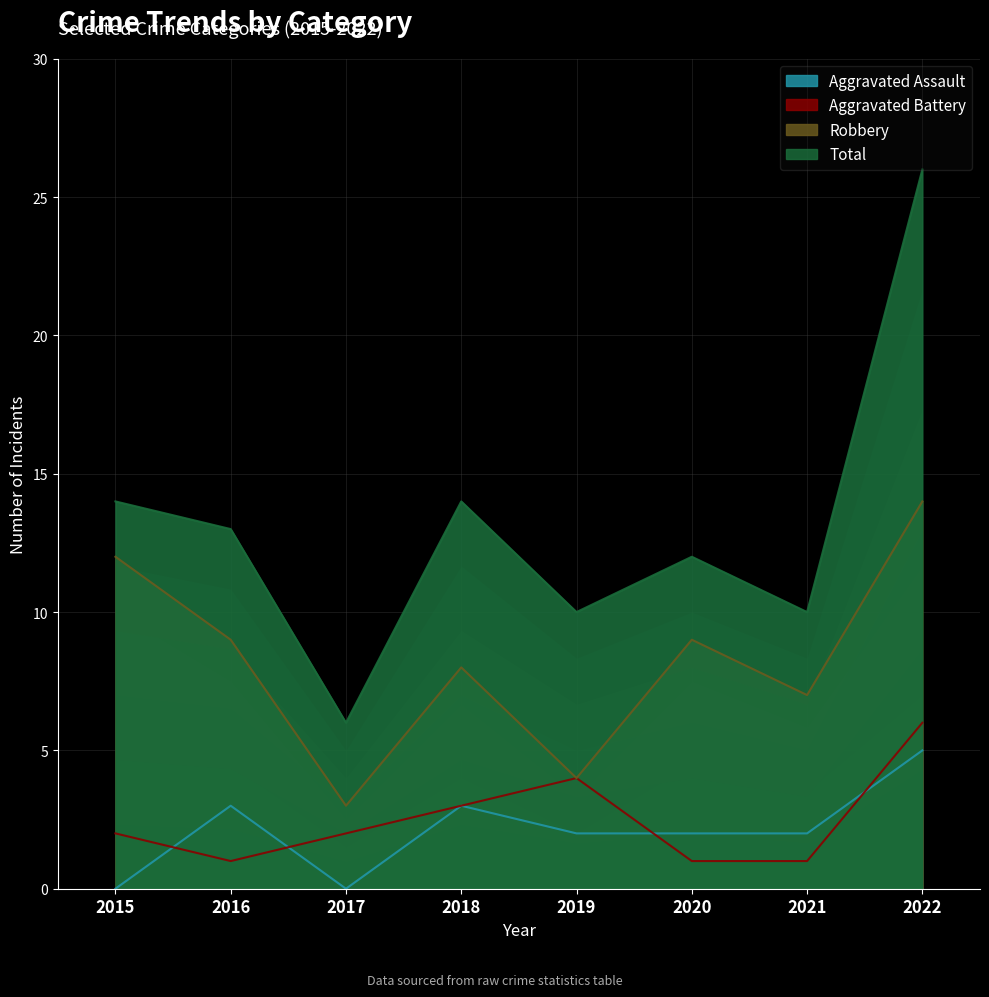

Reading left to right, extract all data points from this chart.

Aggravated Assault: 0	3	0	3	2	2	2	5
Aggravated Battery: 2	1	2	3	4	1	1	6
Robbery: 12	9	3	8	4	9	7	14
Total: 14	13	6	14	10	12	10	26